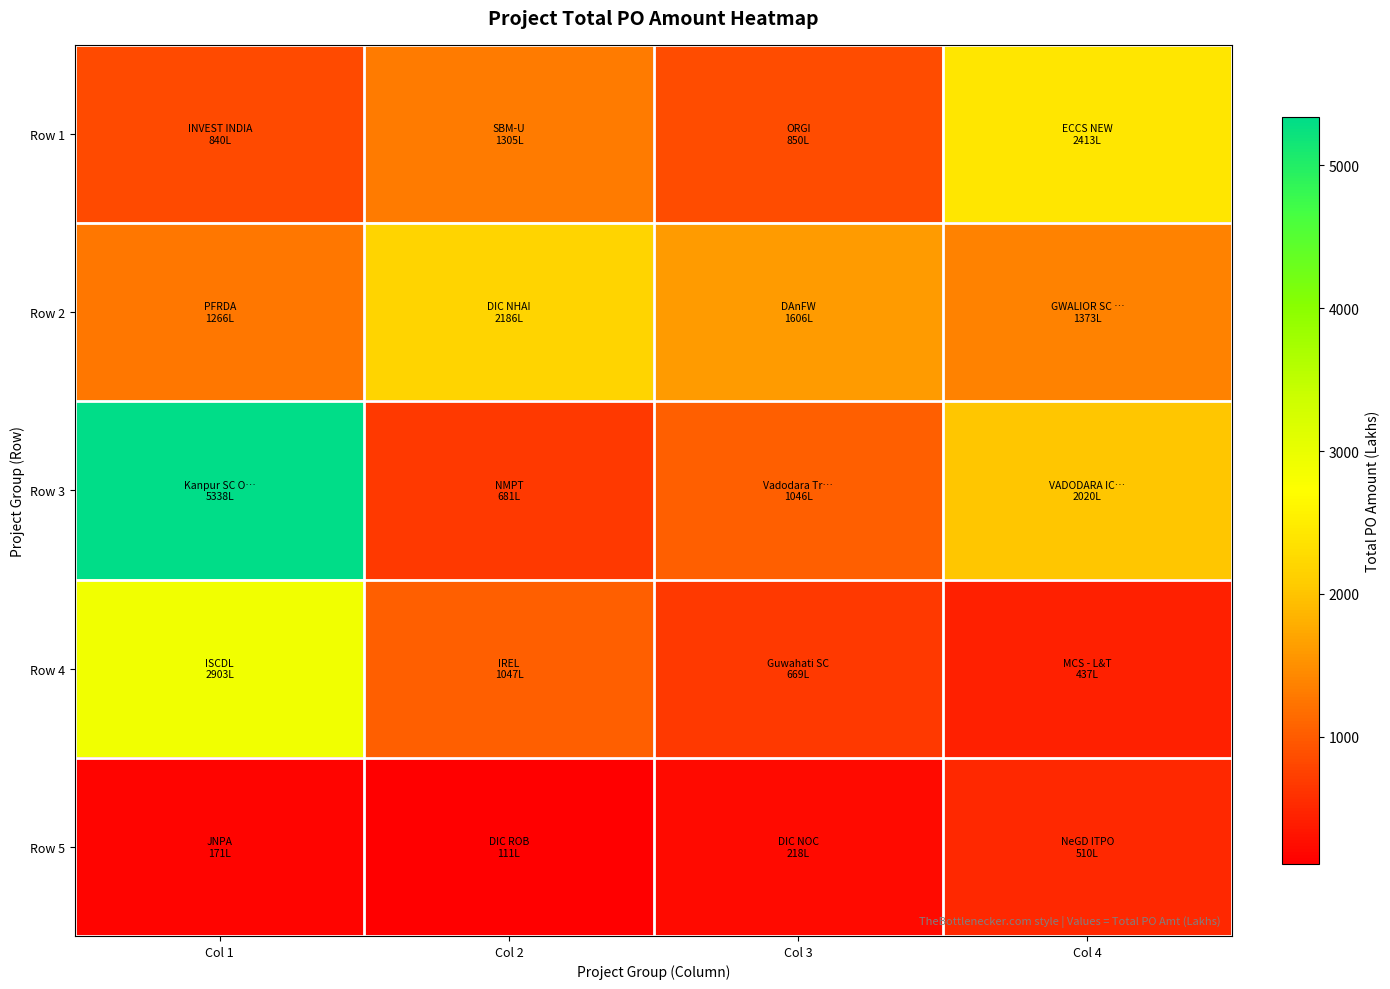

Which series has the largest total across all categories?

Row 3